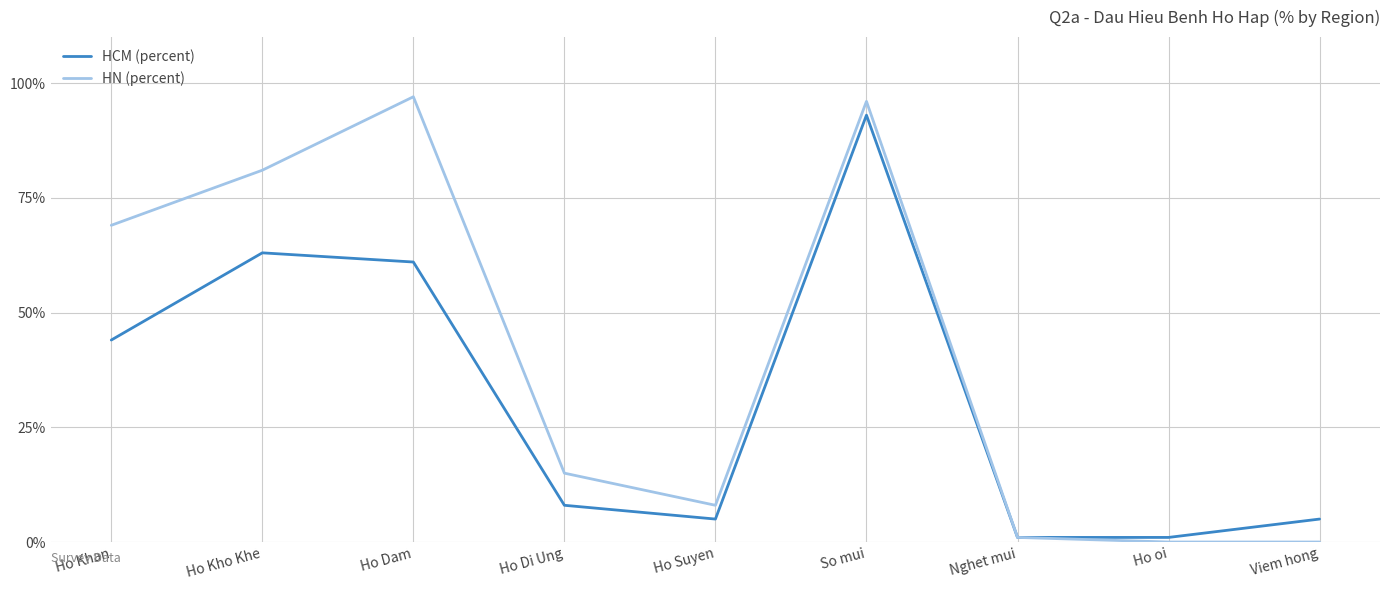

What is the highest value of the HN (percent) series?

97